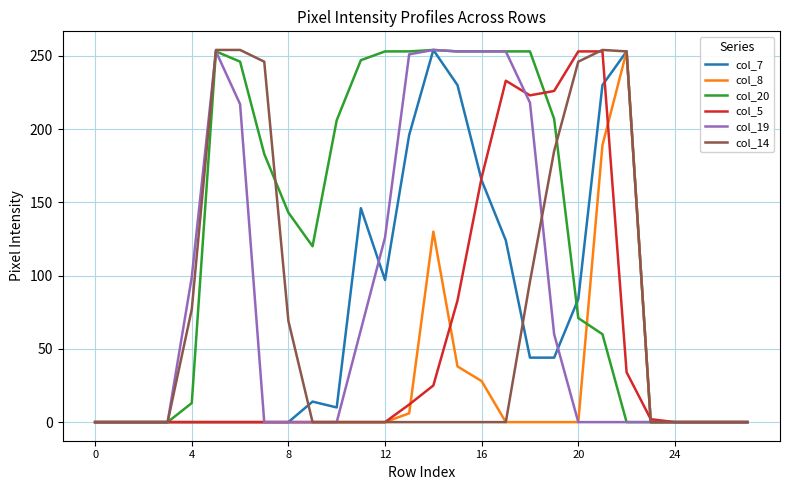

Which series has the largest total across all categories?

col_20